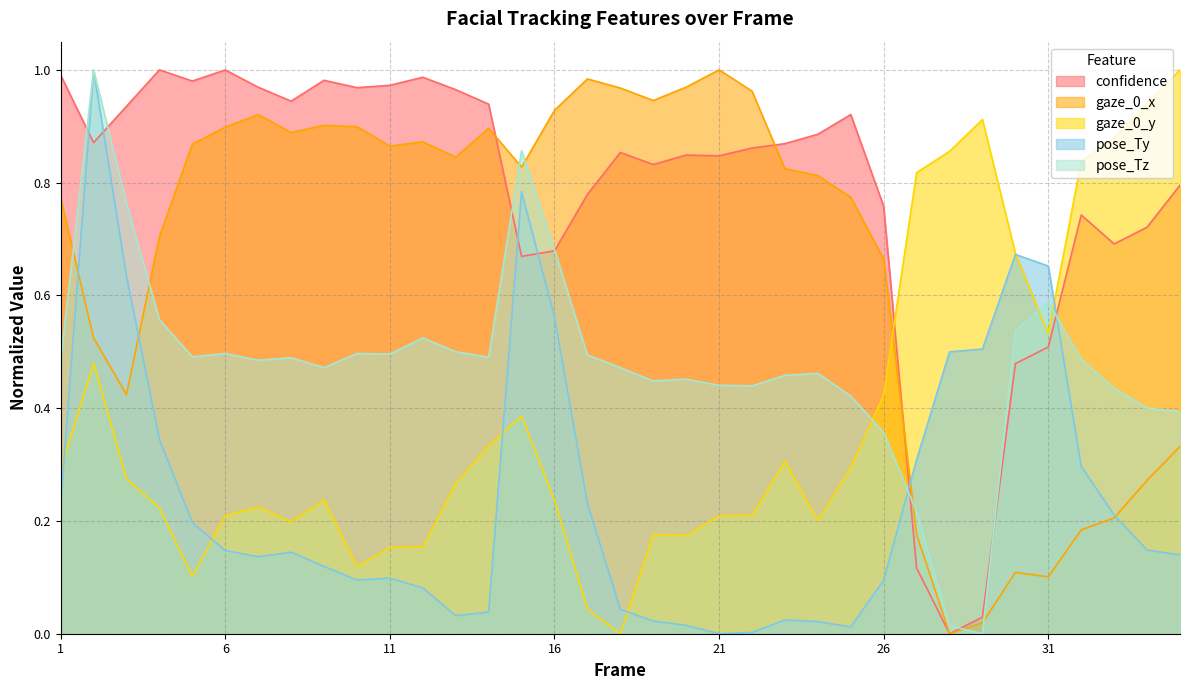

Which label corresponds to the largest value in the chart?

4